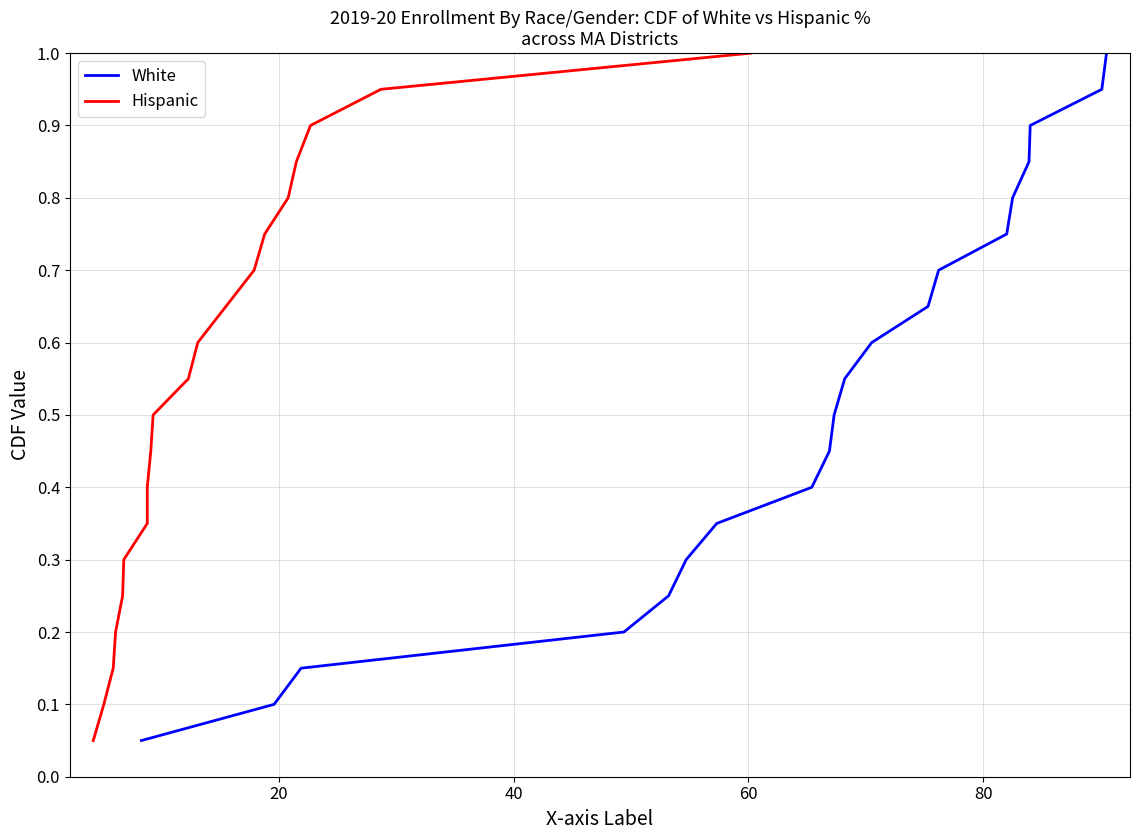

Reading left to right, what are all the values shown in this chart?

White: 0.1	0.1	0.1	0.2	0.2	0.3	0.3	0.4	0.5	0.5	0.6	0.6	0.7	0.7	0.8	0.8	0.8	0.9	0.9	1.0
Hispanic: 0.1	0.1	0.1	0.2	0.2	0.3	0.3	0.4	0.5	0.5	0.6	0.6	0.7	0.7	0.8	0.8	0.8	0.9	0.9	1.0